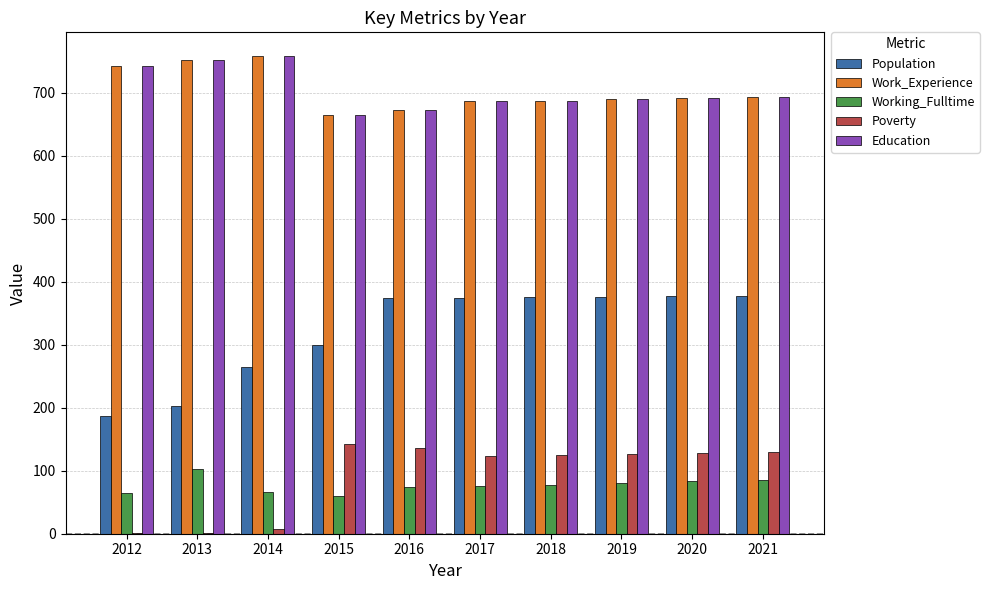

What is the highest value of the Poverty series?

143